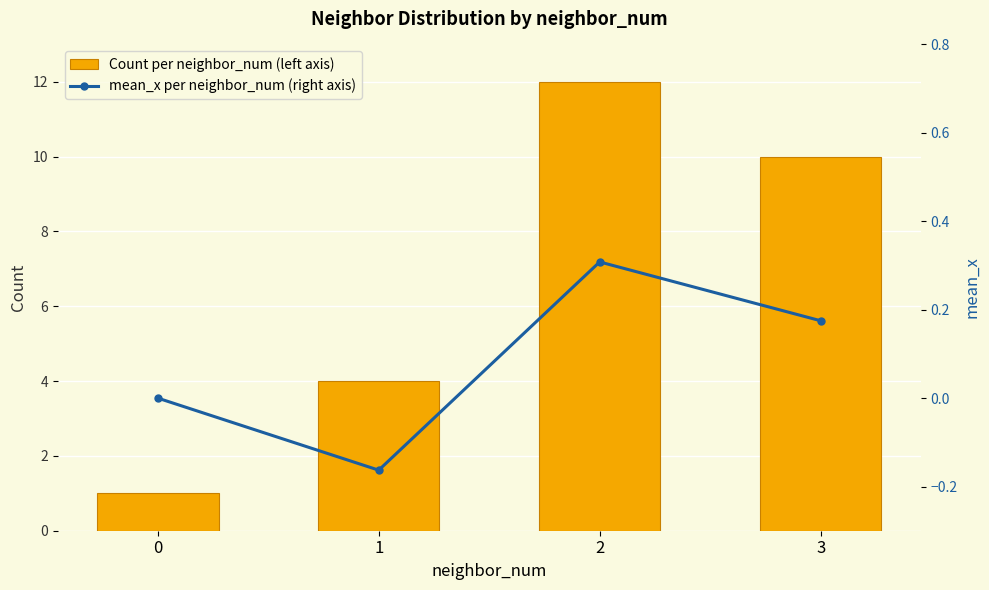

The Count per neighbor_num (left axis) series shows 21.5 at 2. True or false?

False